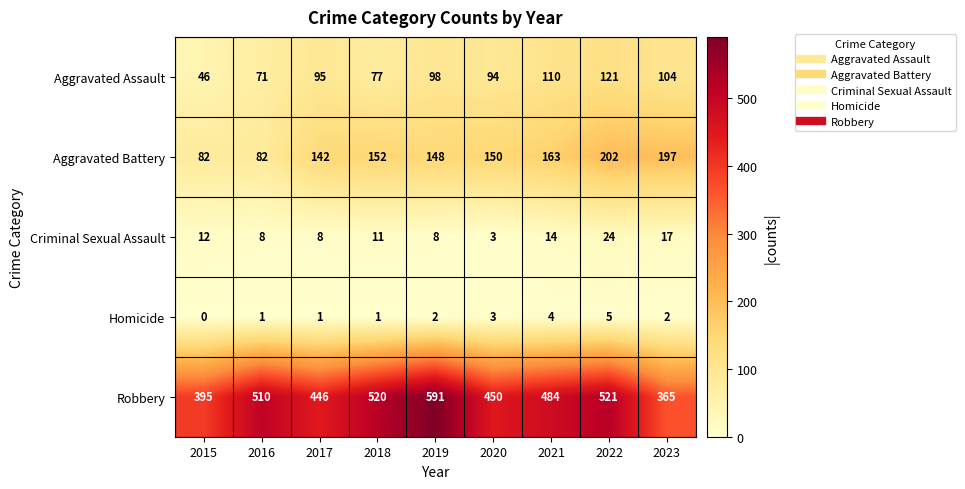

True or false: Aggravated Assault has a value of 139 at 2019.

False